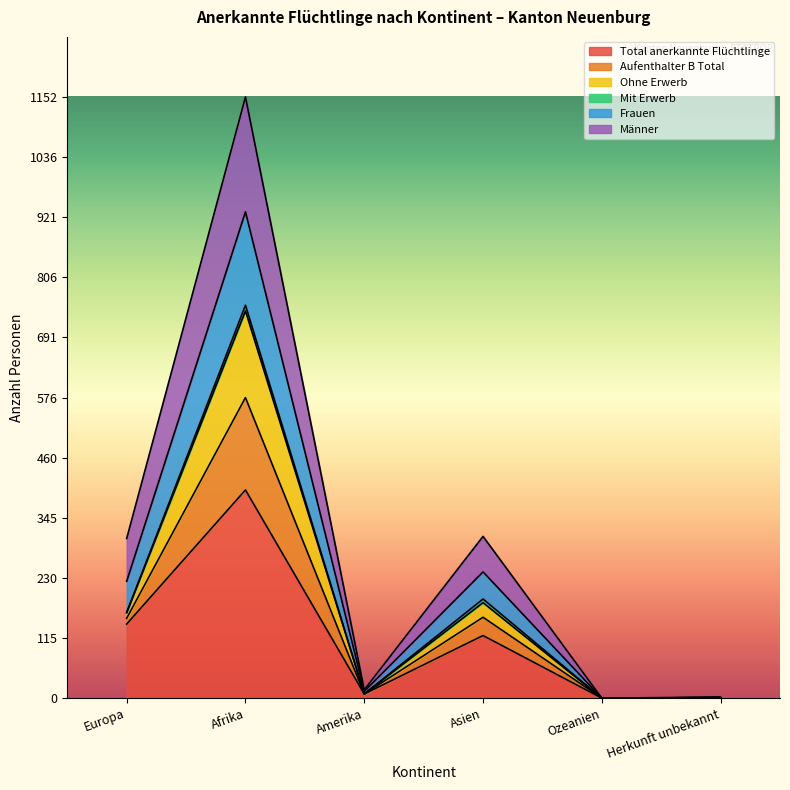

True or false: Ohne Erwerb and Männer cross at least once.

False